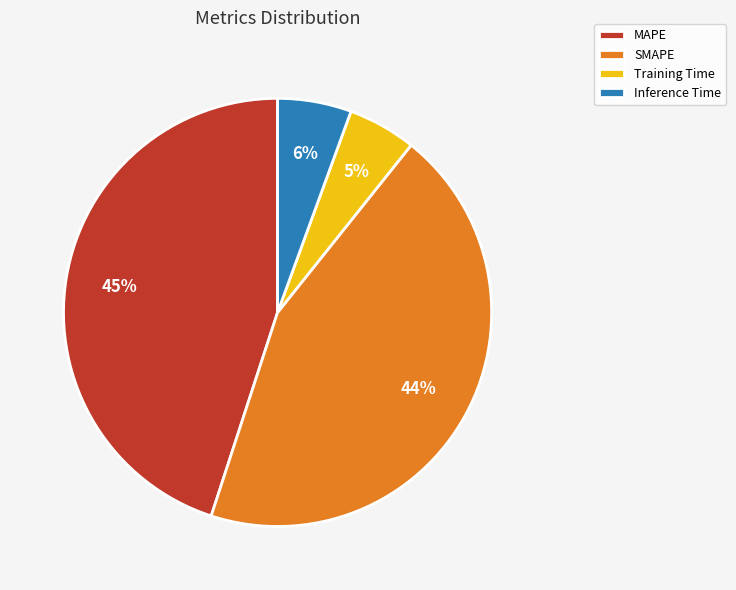

What percentage is the Training Time slice, to the nearest percent?

5%